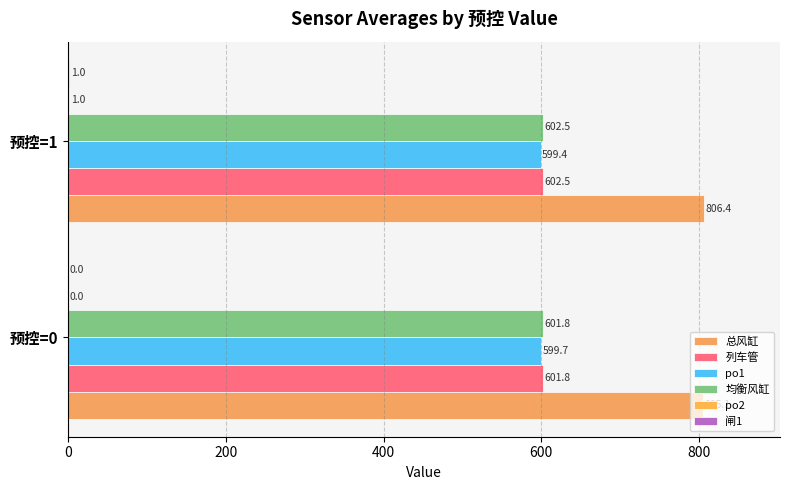

At how many categories does at least one series exceed 504?

2